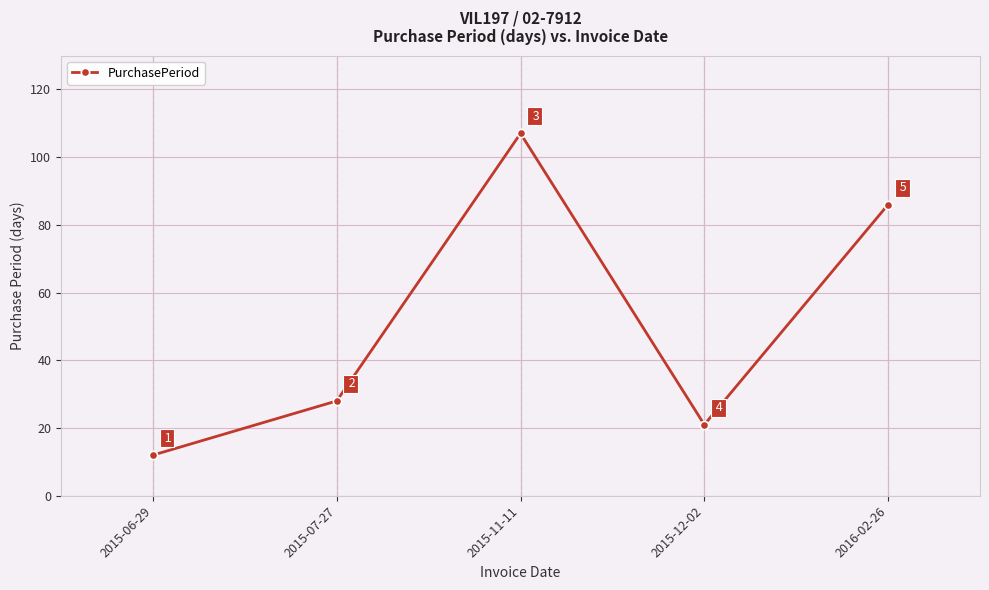

Reading left to right, list all the values displayed in this chart.

2015-06-29=12	2015-07-27=28	2015-11-11=107	2015-12-02=21	2016-02-26=86